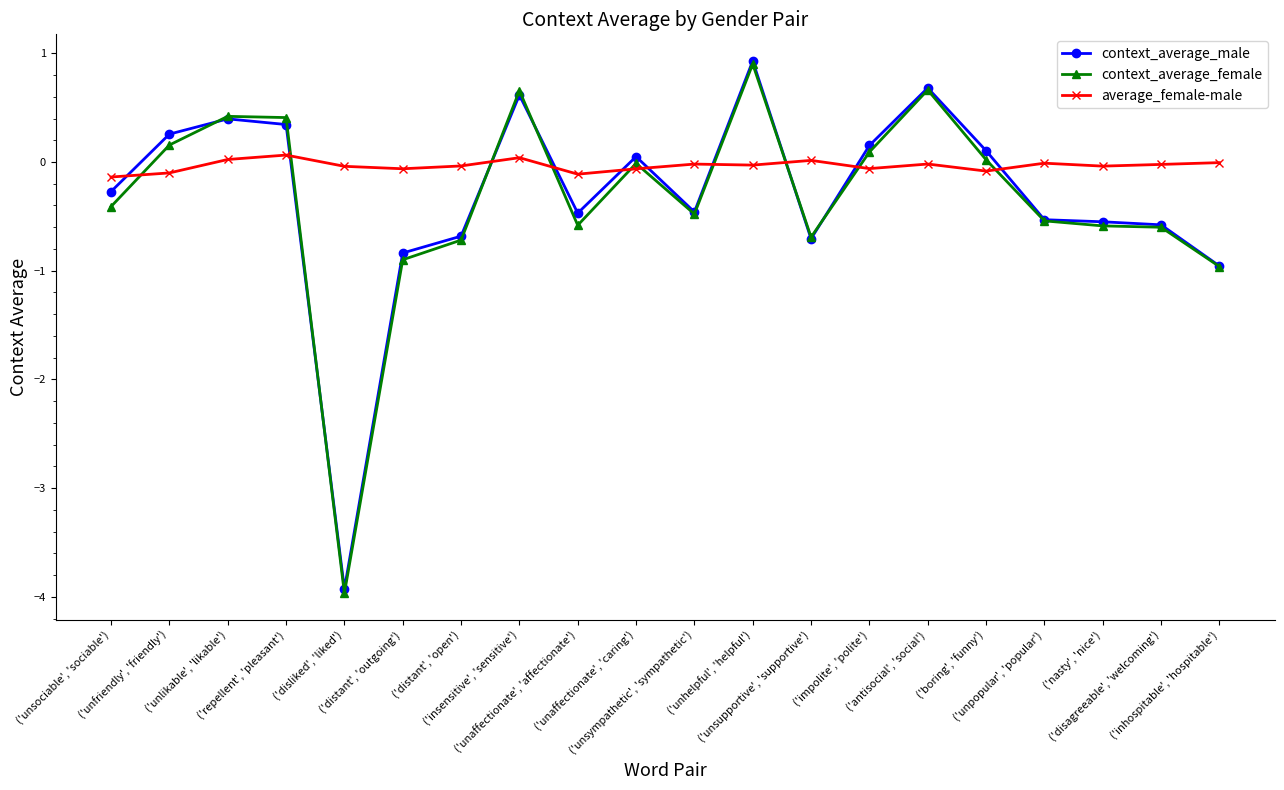

How many times do average_female-male and context_average_male cross each other?

10